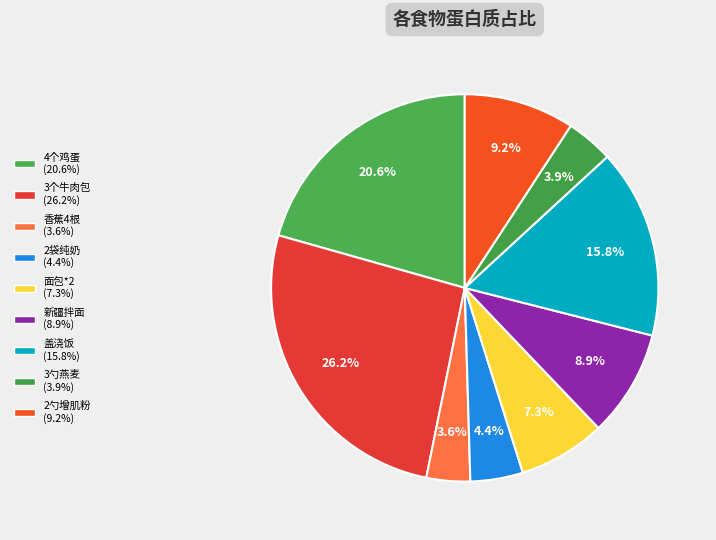

Combined, do 2勺增肌粉 and 3勺燕麦 account for over 50%?

No